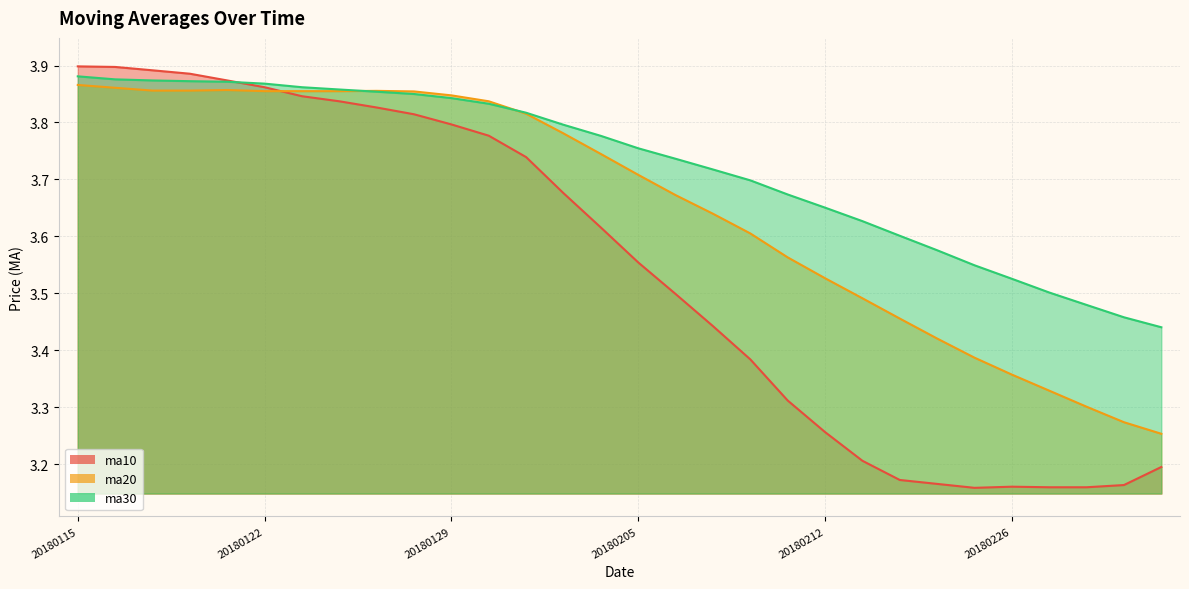

List the series in order of their overall mean, highest first.

ma30, ma20, ma10